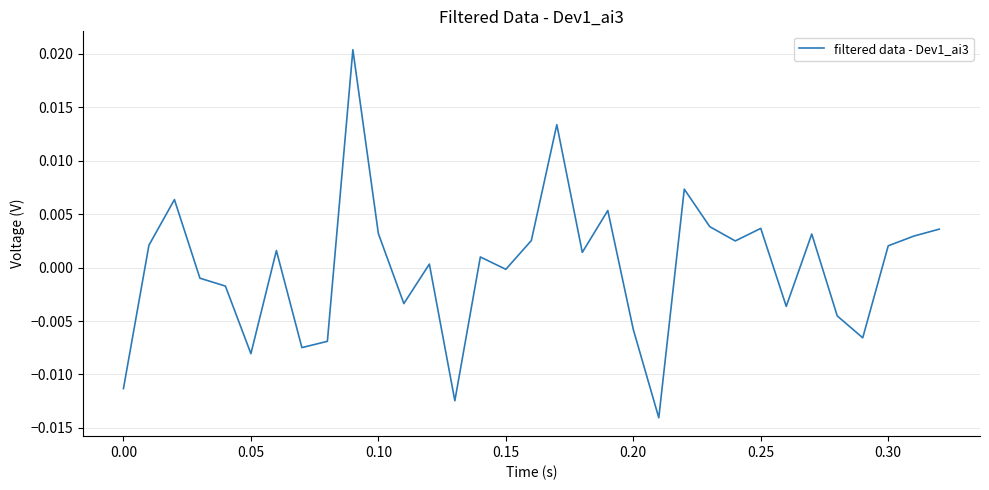

Does the chart have visible grid lines?

Yes